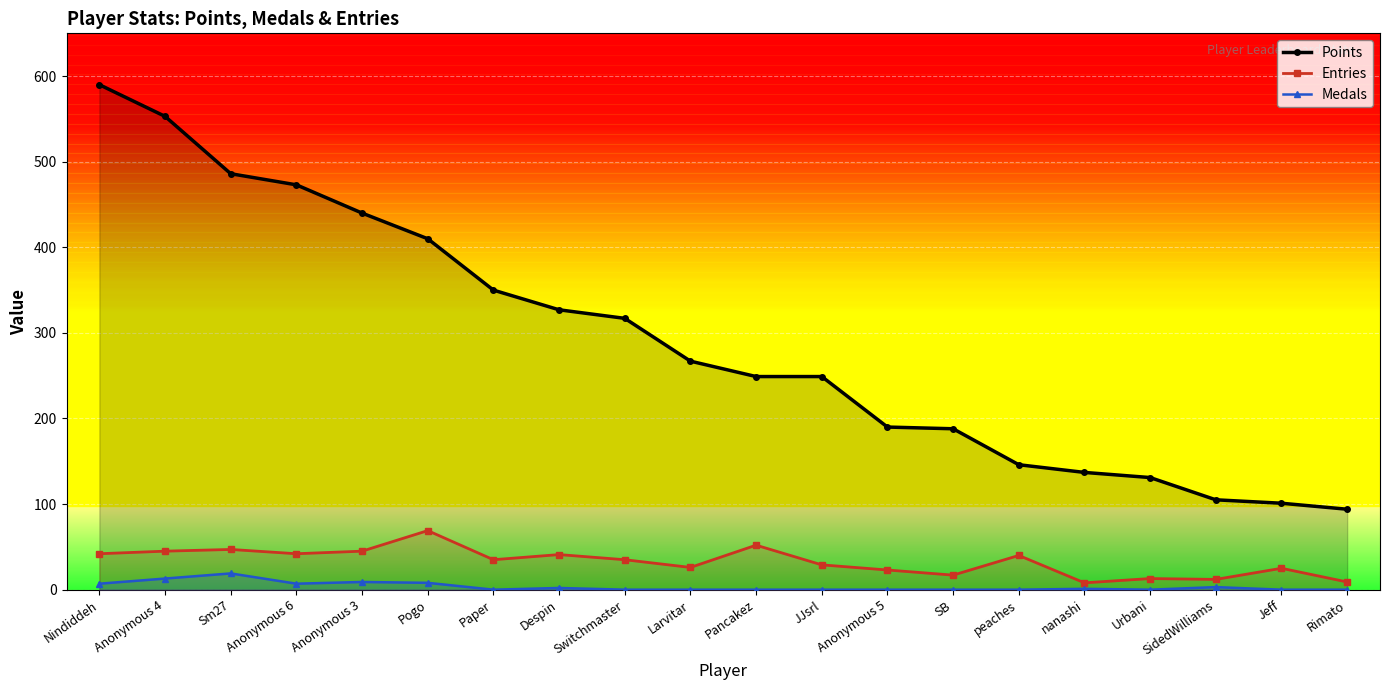

Read the Points value at Larvitar.

267